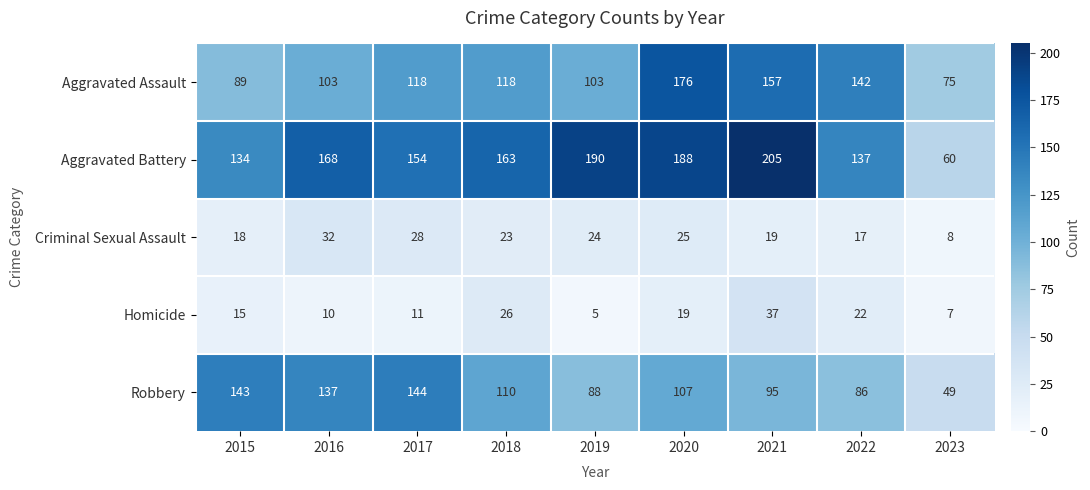

What is the difference between the maximum and second lowest values in the Robbery series?

58